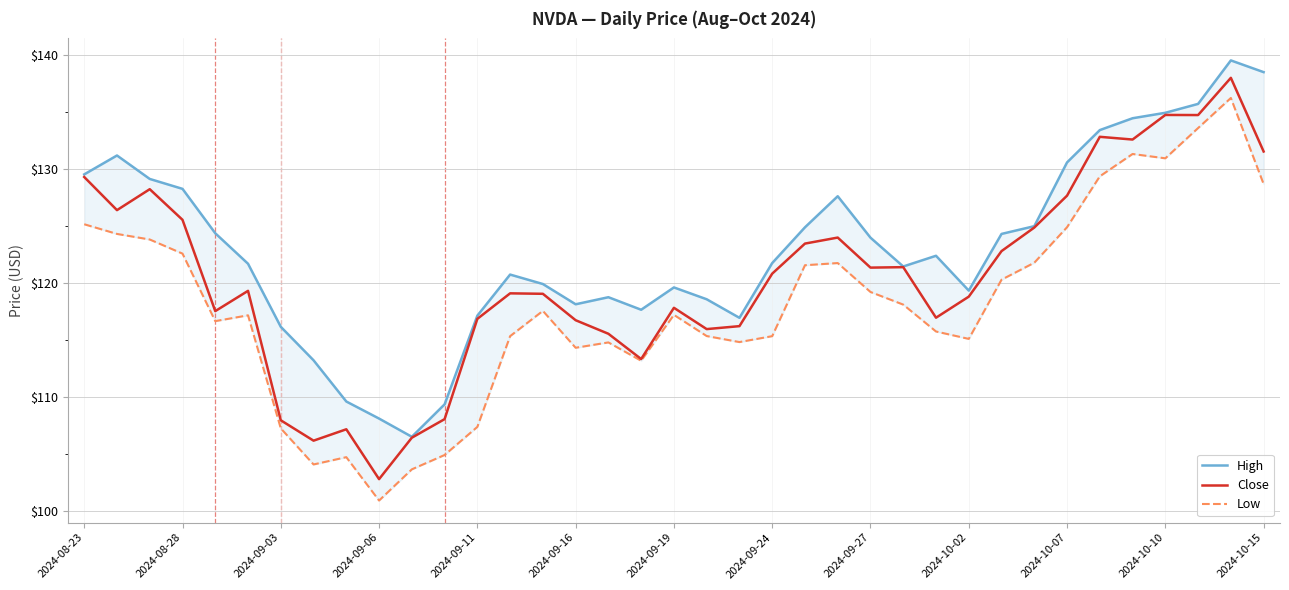

What is the minimum value for Close?

102.8